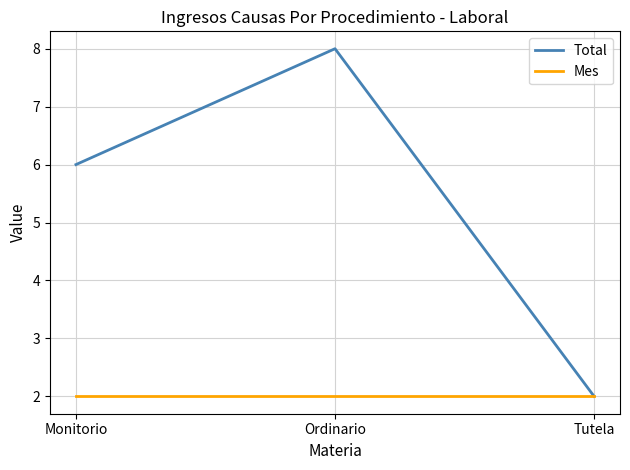

Rank the series by their maximum value, from highest to lowest.

Total, Mes